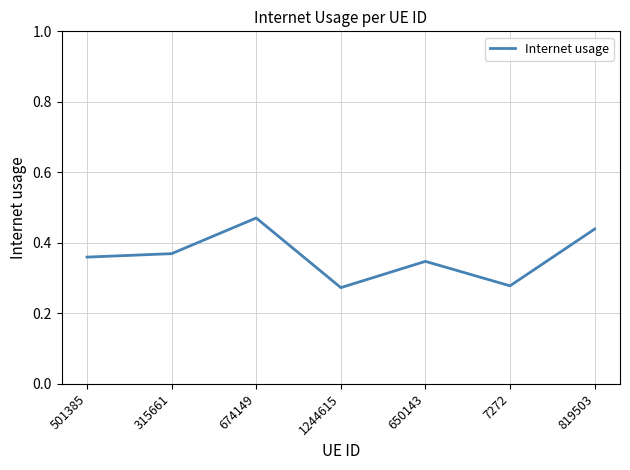

How many interior local peaks (higher than both neighbors) does the data have?

2